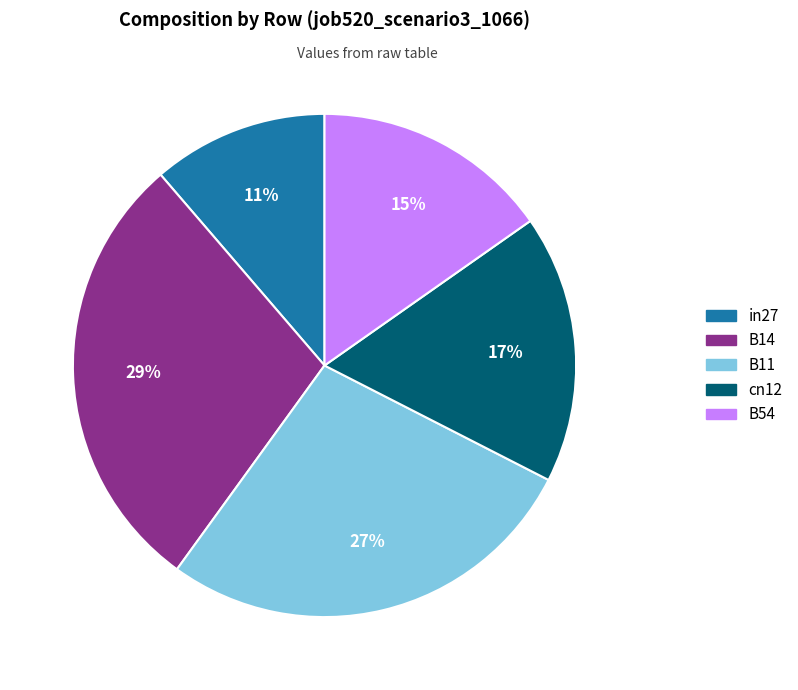

What is the largest slice in the pie chart?

B14